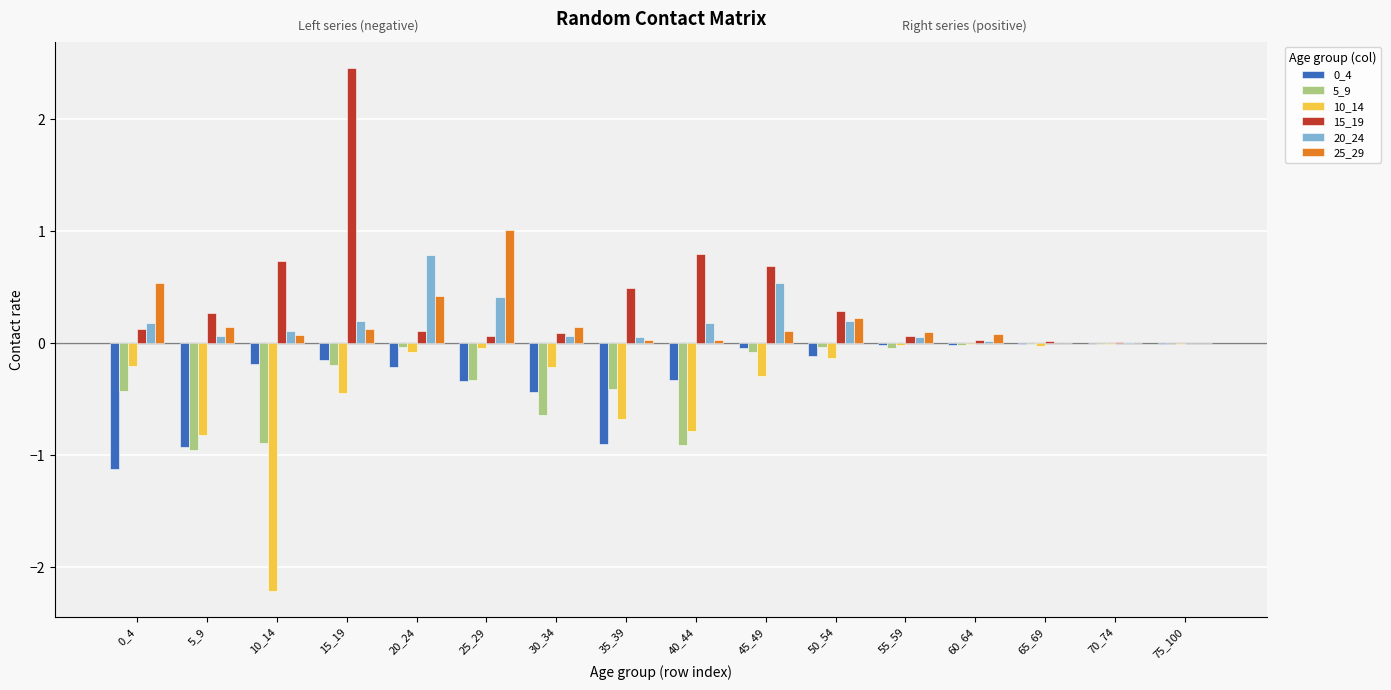

What is the greatest value displayed?

2.5